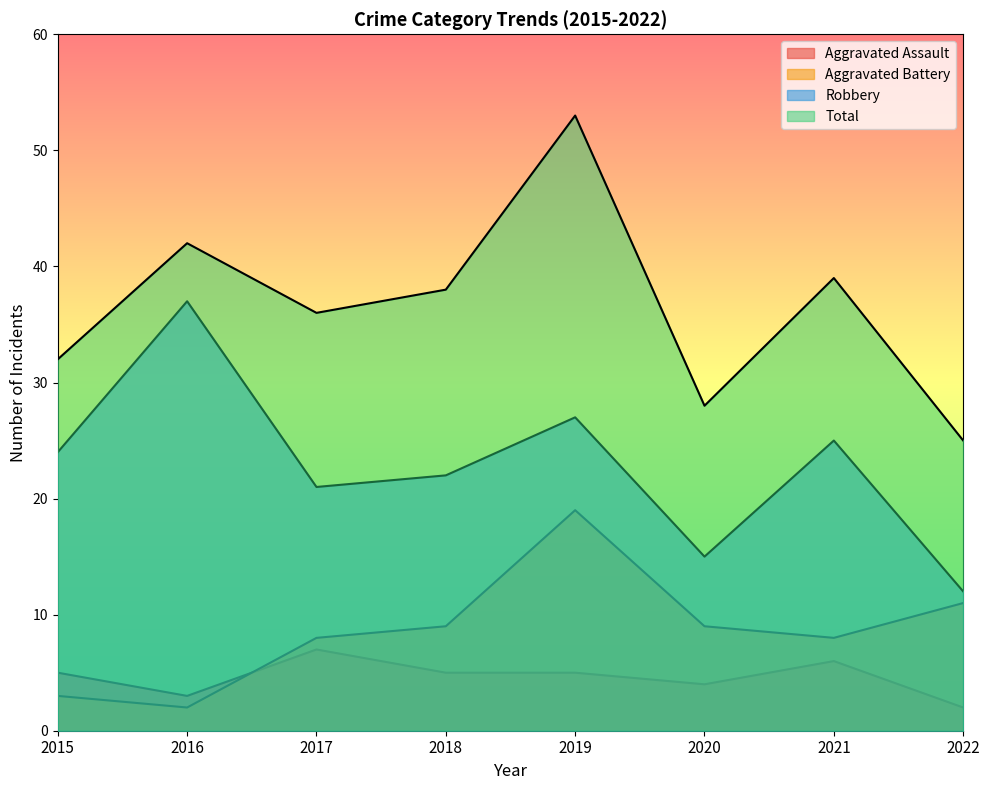

The Aggravated Battery series shows 11 at 2017. True or false?

False